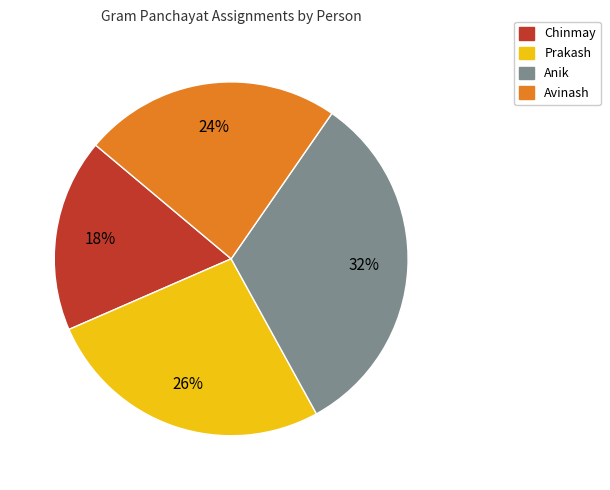

Between Avinash and Anik, which is larger?

Anik